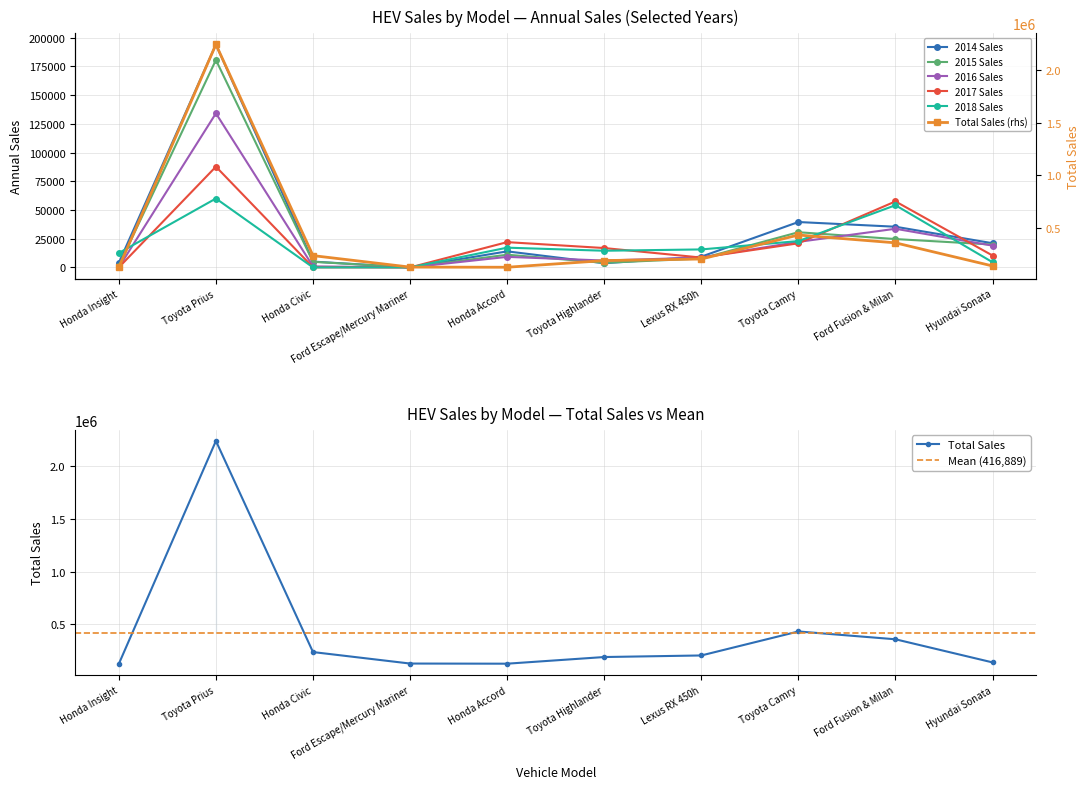

True or false: Total Sales and 2015 Sales cross at least once.

False